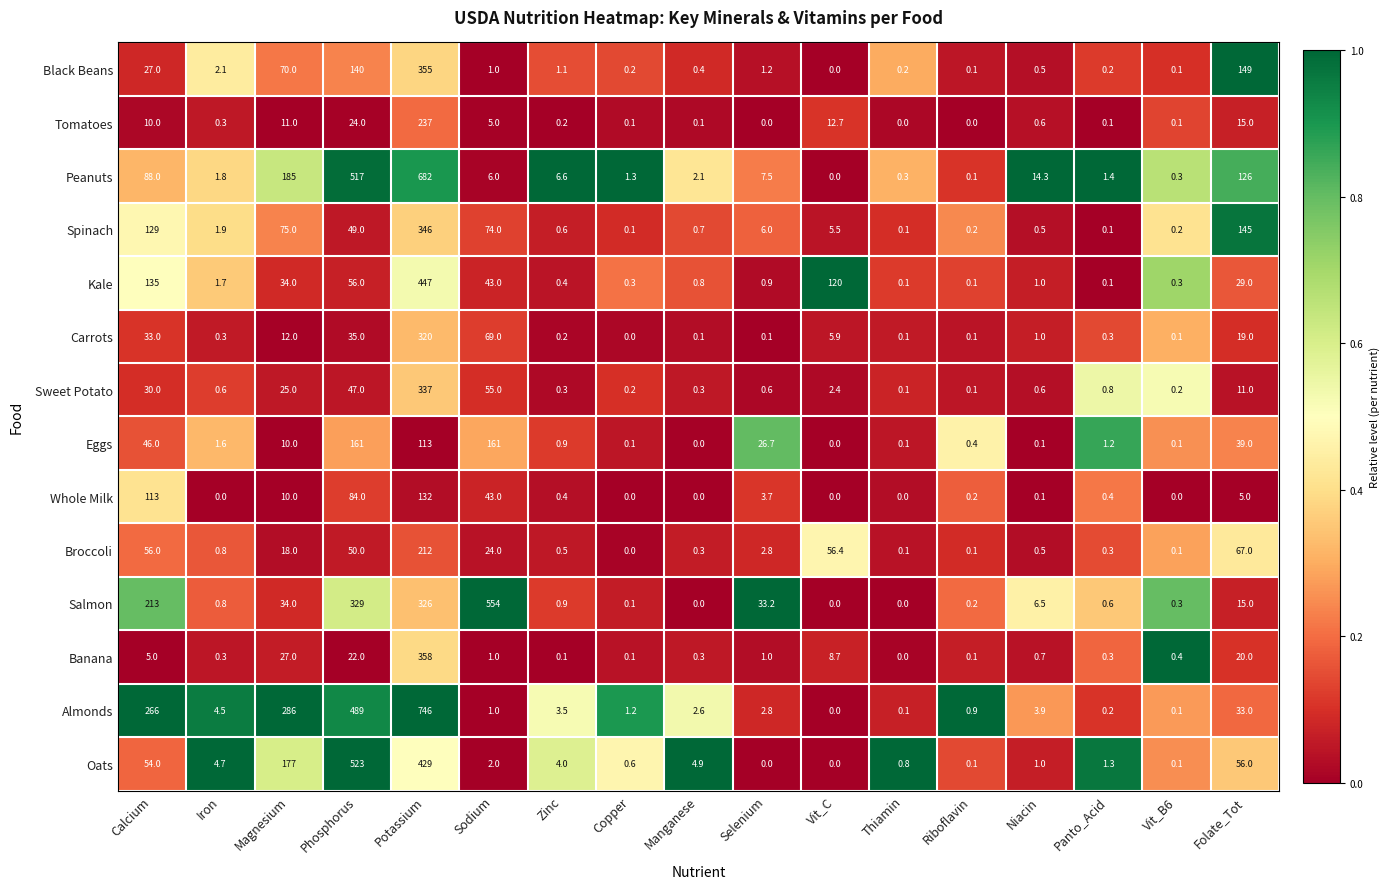

What is the sum of the Whole Milk values at Potassium and Manganese?

132.0